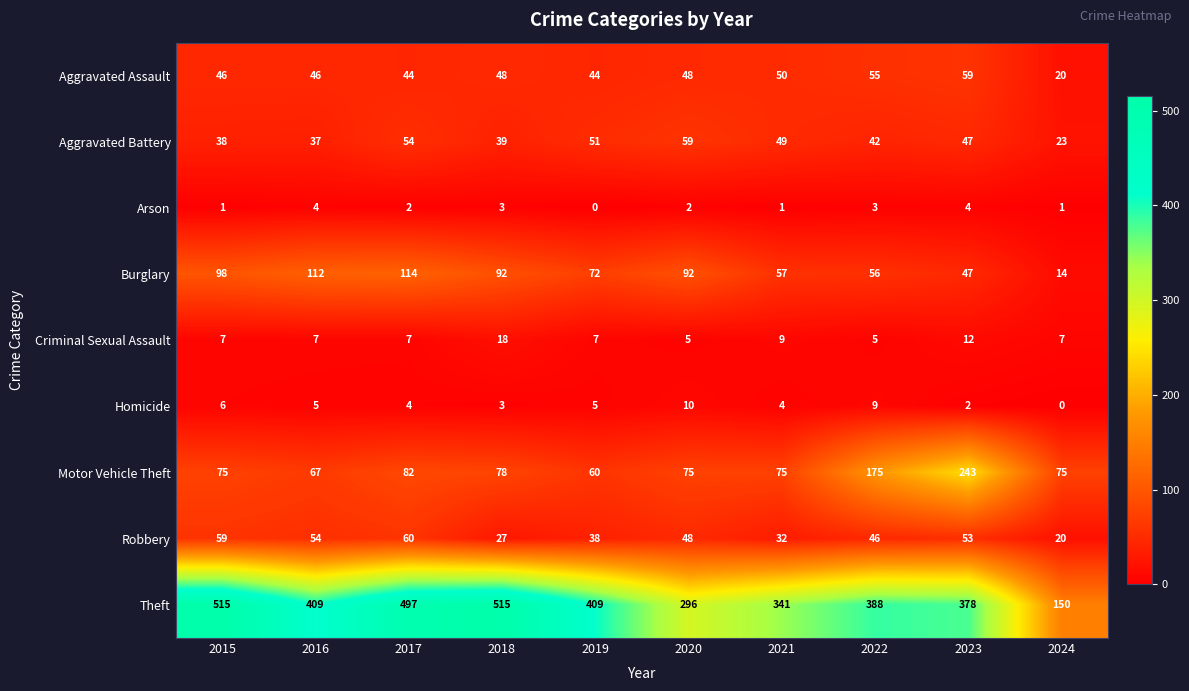

Is it true that Aggravated Assault equals 31 at 2015?

False